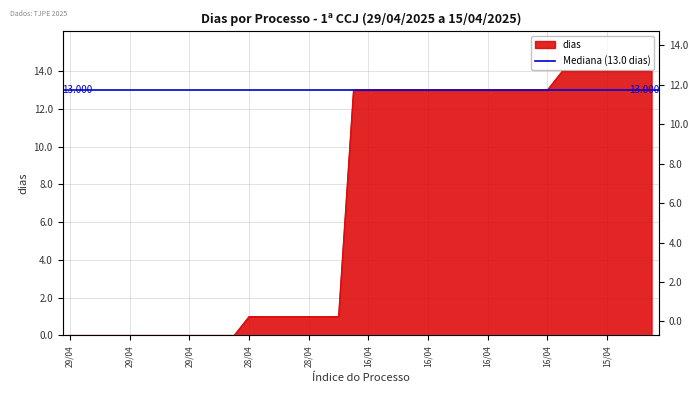

Between 16/04 and 16/04, which is larger?

16/04